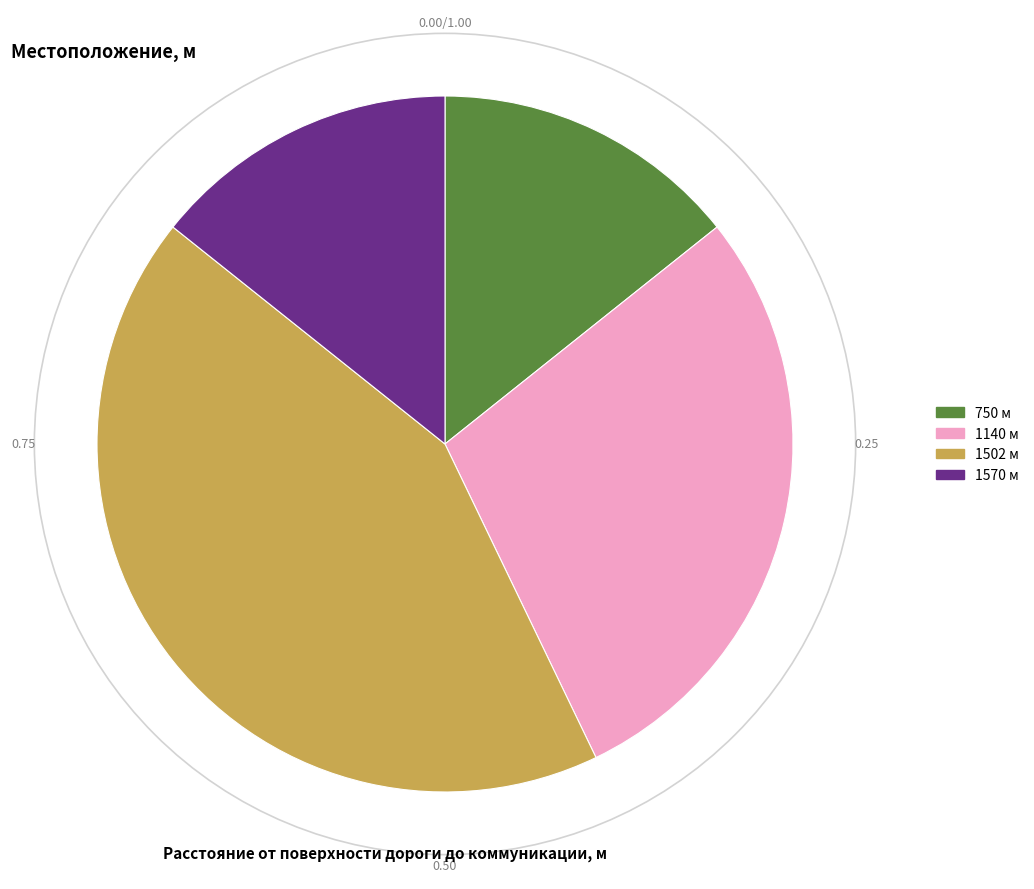

Which category has the smallest portion of the pie?

750 м